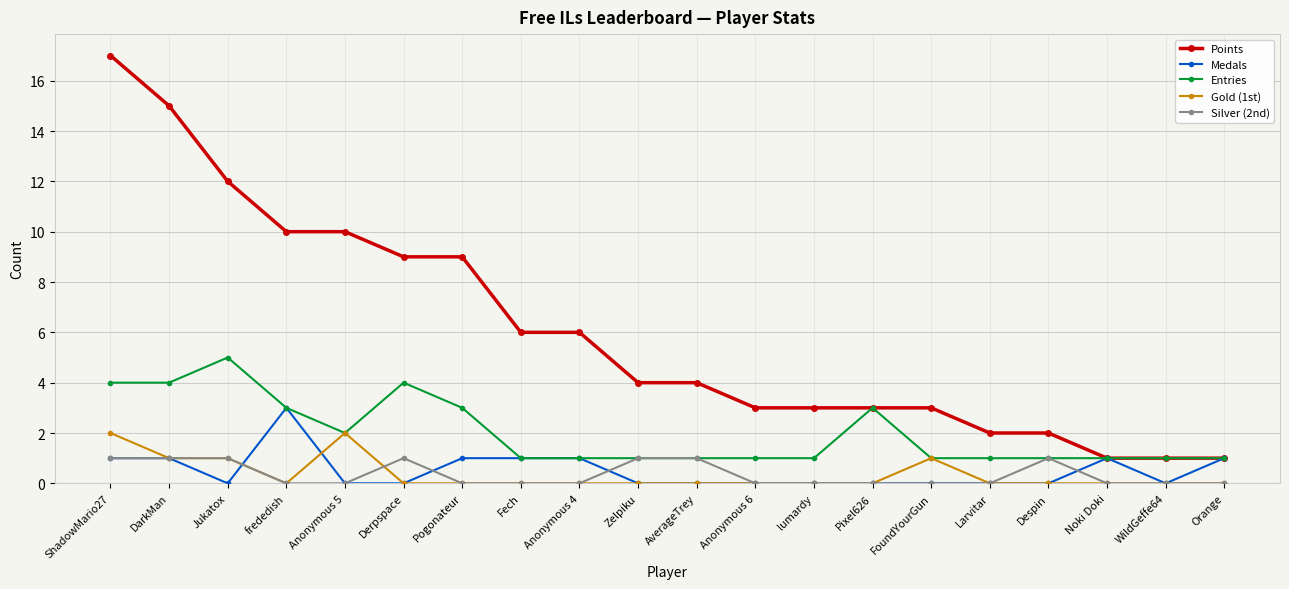

At which label does Points first exceed 4?

ShadowMario27